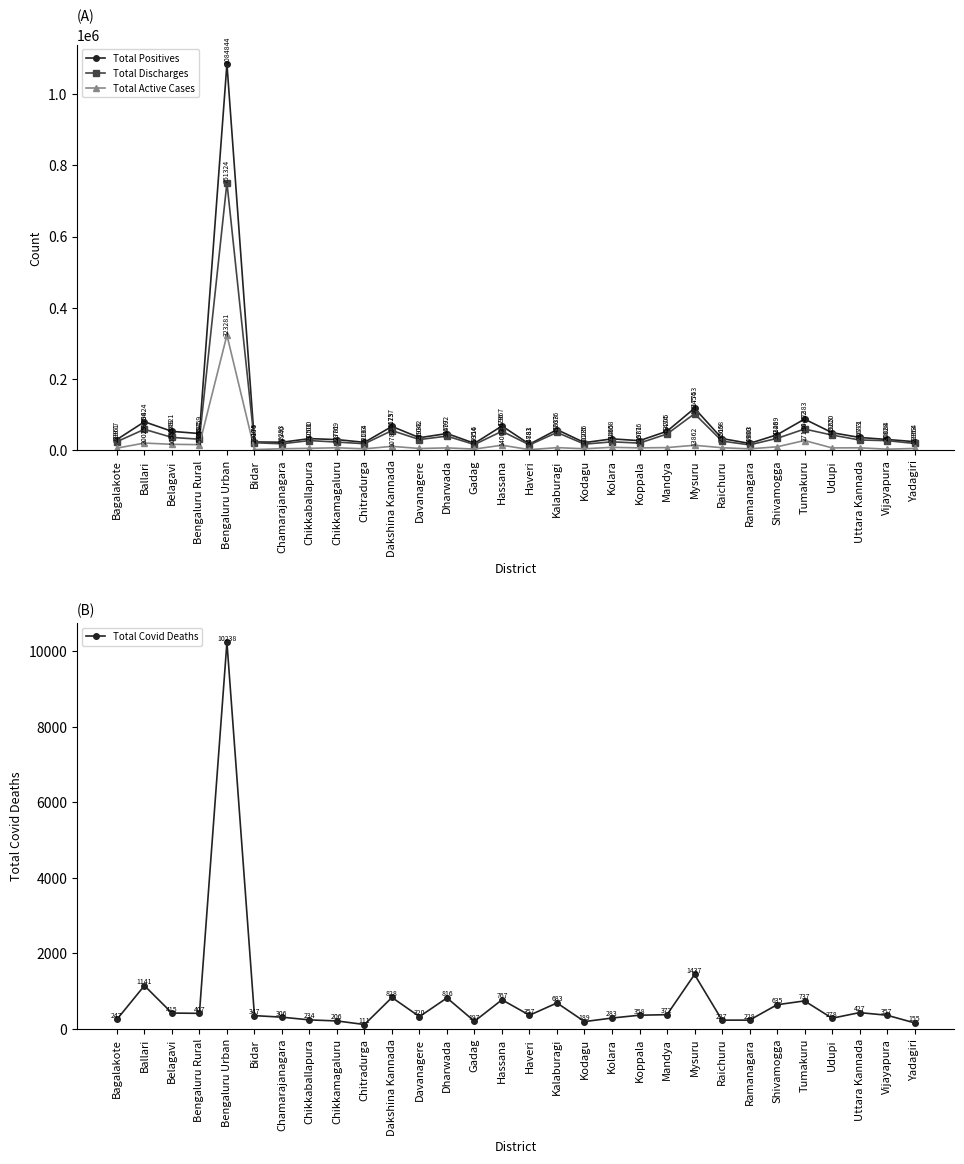

How many values in the Total Covid Deaths series are below 357?

14